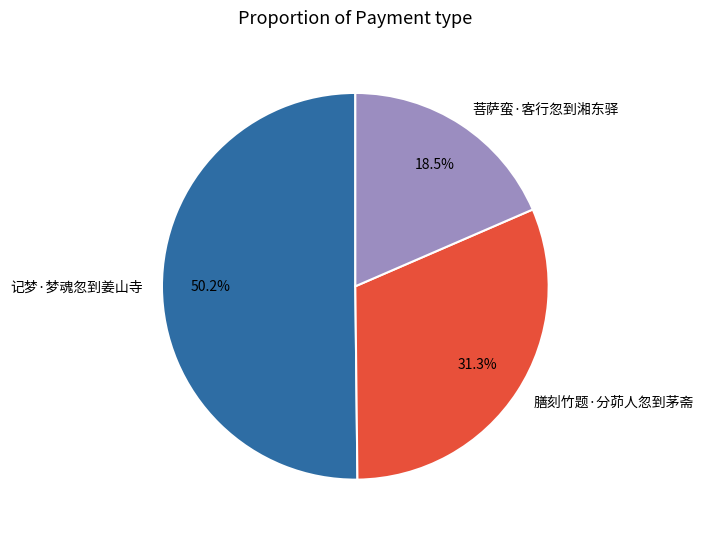

To the nearest percent, what is the combined percentage of 菩萨蛮·客行忽到湘东驿 and 记梦·梦魂忽到姜山寺?

69%